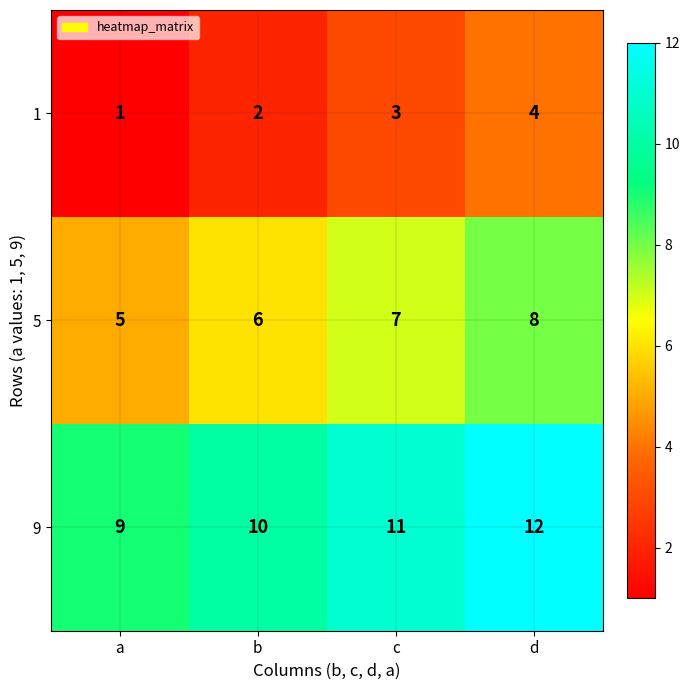

True or false: 1 has a value of 5 at c.

False